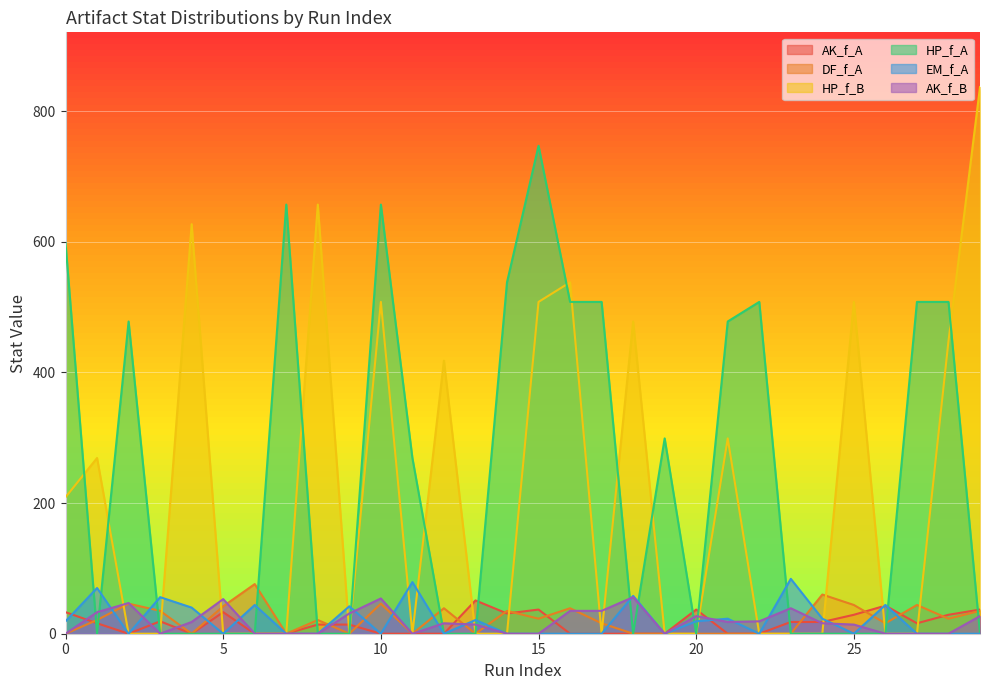

Rank the series at 27 from lowest to highest value.

HP_f_B, EM_f_A, AK_f_B, AK_f_A, DF_f_A, HP_f_A